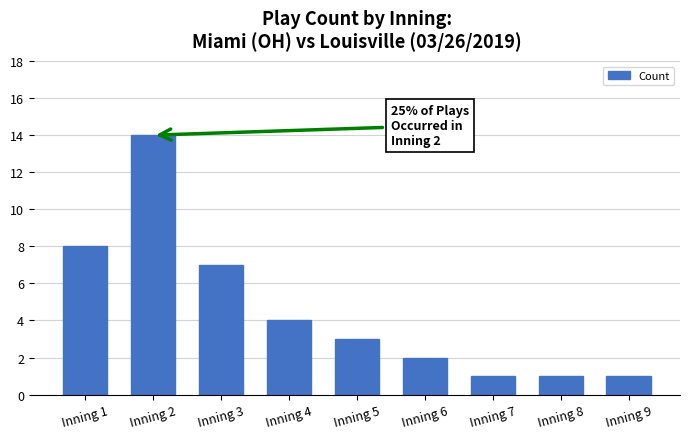

What is the change in value from Inning 5 to Inning 8?

-2